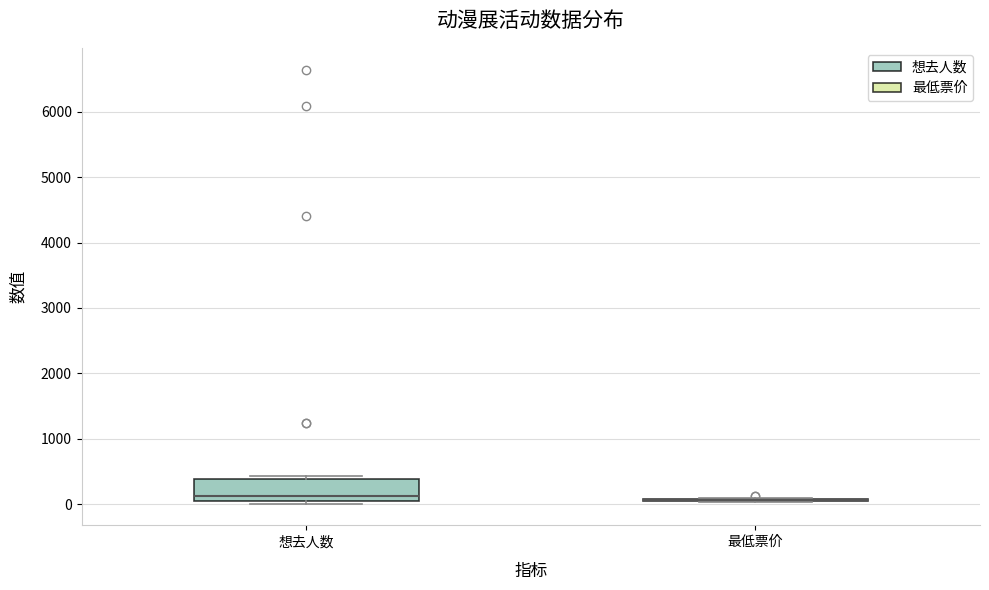

Which box is the tallest, from its lower edge to its upper edge?

想去人数